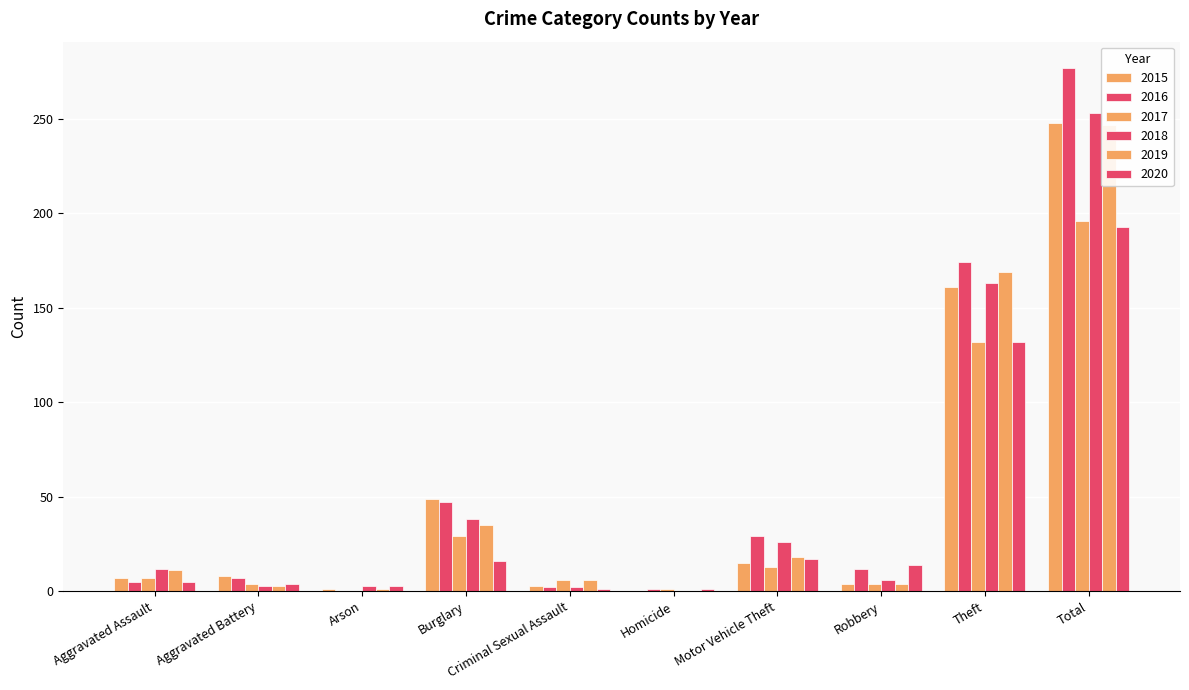

What is the difference between the maximum and minimum values in the 2020 series?

192